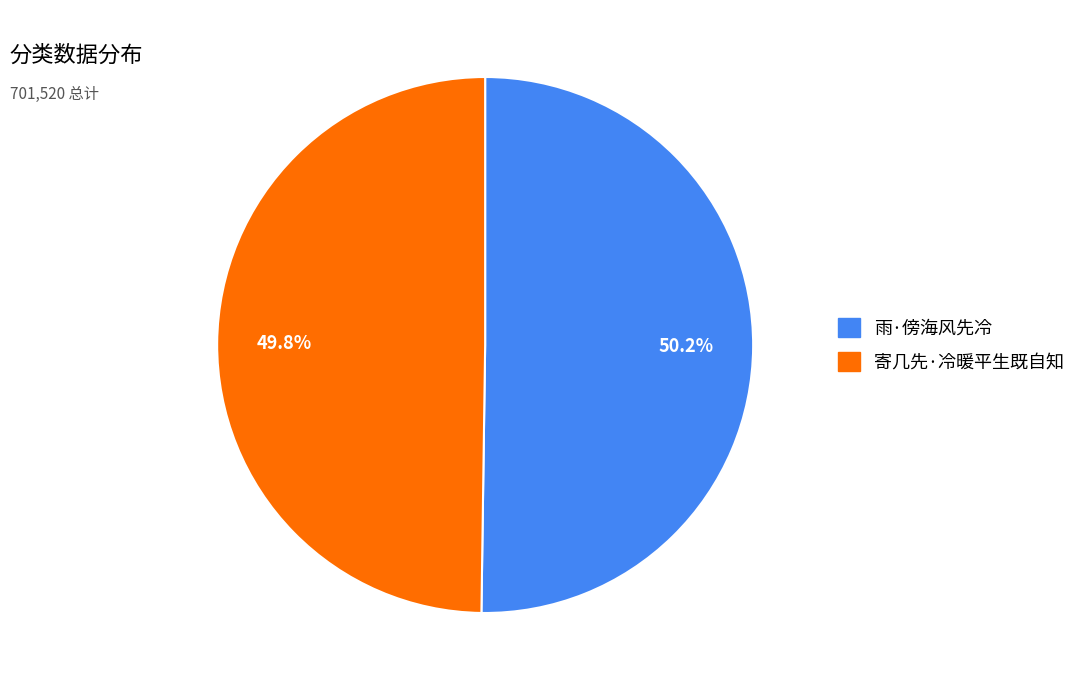

How many segments does this pie chart have?

2